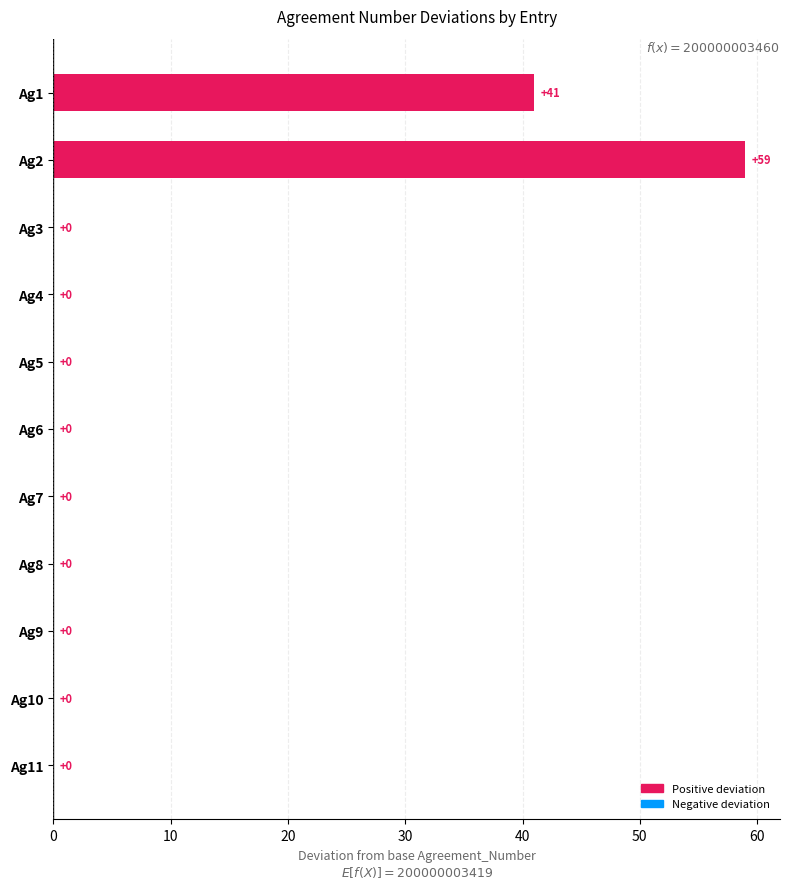

Are the bars horizontal?

Yes